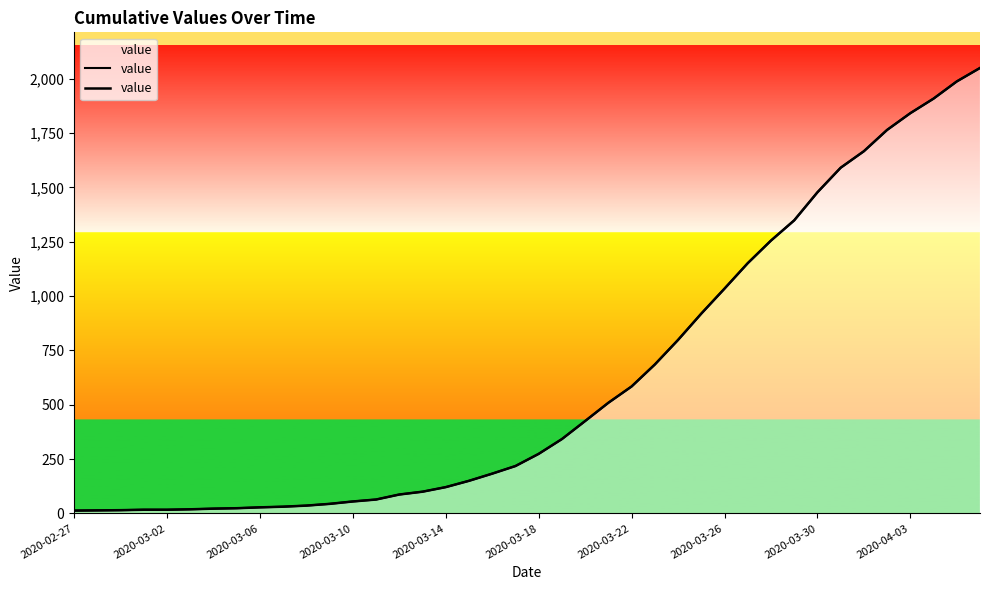

What is the average value?

622